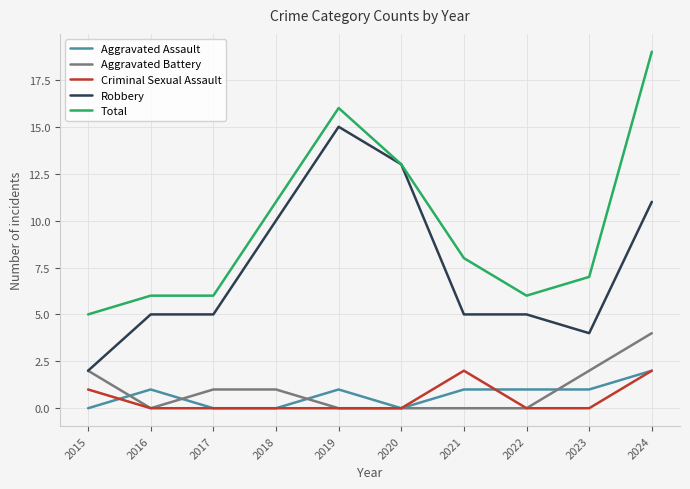

True or false: Robbery and Aggravated Assault cross at least once.

False